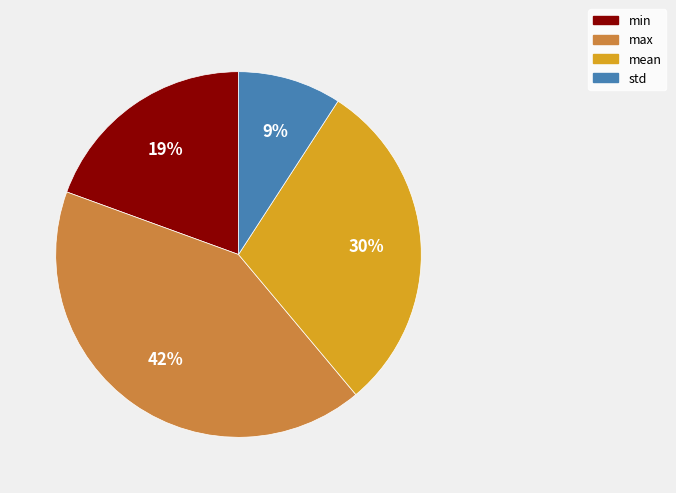

Which has a higher value, mean or std?

mean